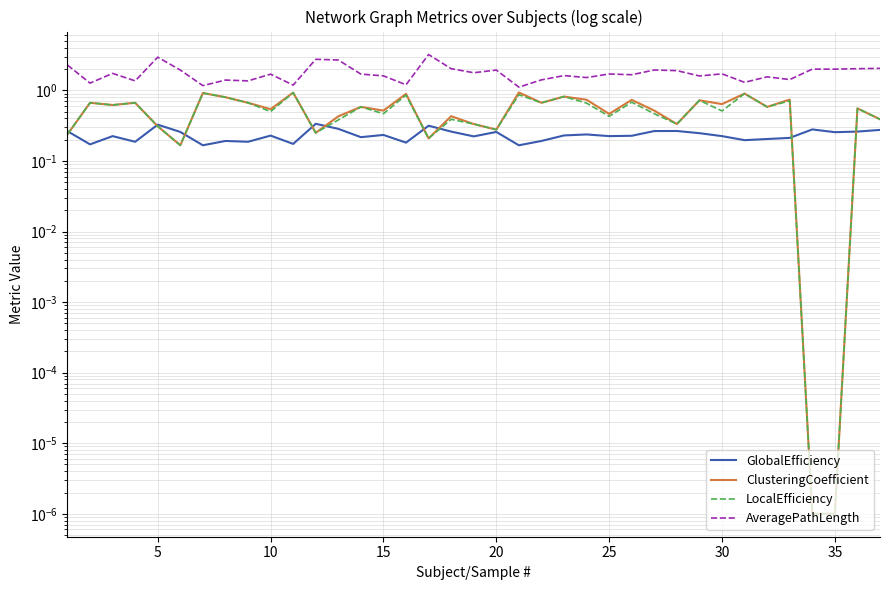

True or false: ClusteringCoefficient has a value of 0.2 at 30.

False